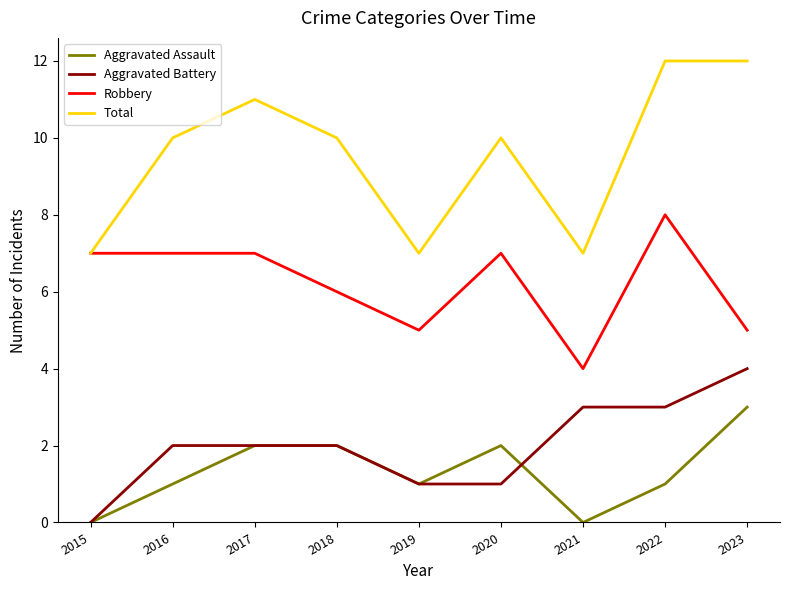

Is the value of Total at 2021 greater than the value of Aggravated Battery at 2016?

Yes